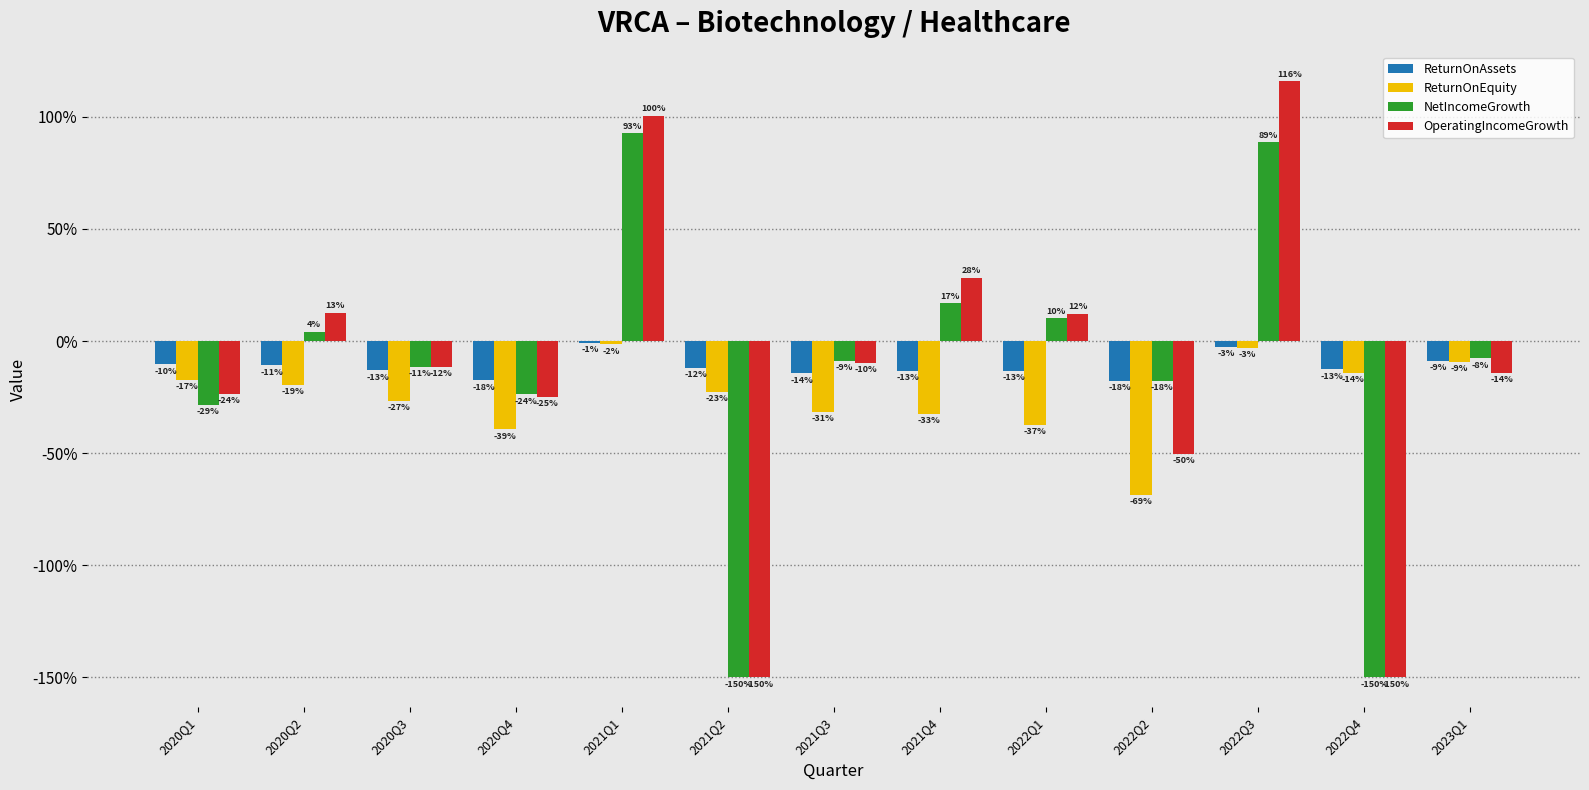

Reading left to right, what are all the values shown in this chart?

ReturnOnAssets: 2020Q1=-0.1	2020Q2=-0.1	2020Q3=-0.1	2020Q4=-0.2	2021Q1=-0.0	2021Q2=-0.1	2021Q3=-0.1	2021Q4=-0.1	2022Q1=-0.1	2022Q2=-0.2	2022Q3=-0.0	2022Q4=-0.1	2023Q1=-0.1
ReturnOnEquity: 2020Q1=-0.2	2020Q2=-0.2	2020Q3=-0.3	2020Q4=-0.4	2021Q1=-0.0	2021Q2=-0.2	2021Q3=-0.3	2021Q4=-0.3	2022Q1=-0.4	2022Q2=-0.7	2022Q3=-0.0	2022Q4=-0.1	2023Q1=-0.1
NetIncomeGrowth: 2020Q1=-0.3	2020Q2=0.0	2020Q3=-0.1	2020Q4=-0.2	2021Q1=0.9	2021Q2=-1.5	2021Q3=-0.1	2021Q4=0.2	2022Q1=0.1	2022Q2=-0.2	2022Q3=0.9	2022Q4=-1.5	2023Q1=-0.1
OperatingIncomeGrowth: 2020Q1=-0.2	2020Q2=0.1	2020Q3=-0.1	2020Q4=-0.2	2021Q1=1.0	2021Q2=-1.5	2021Q3=-0.1	2021Q4=0.3	2022Q1=0.1	2022Q2=-0.5	2022Q3=1.2	2022Q4=-1.5	2023Q1=-0.1